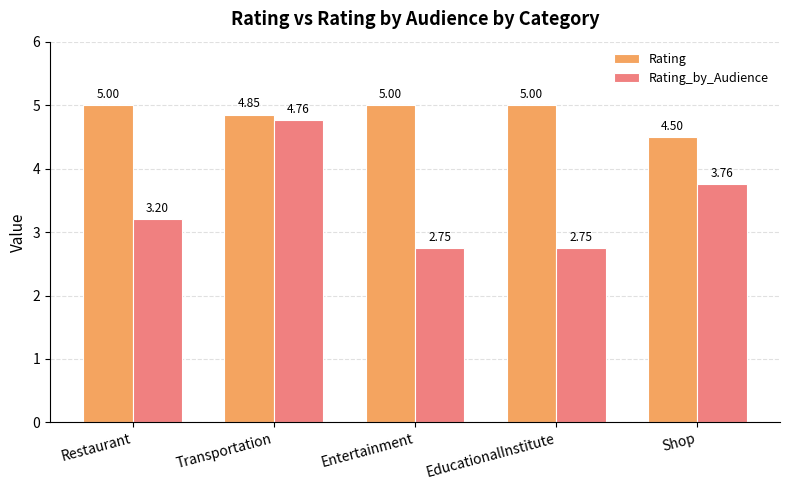

Which series has the largest range (max minus min)?

Rating_by_Audience